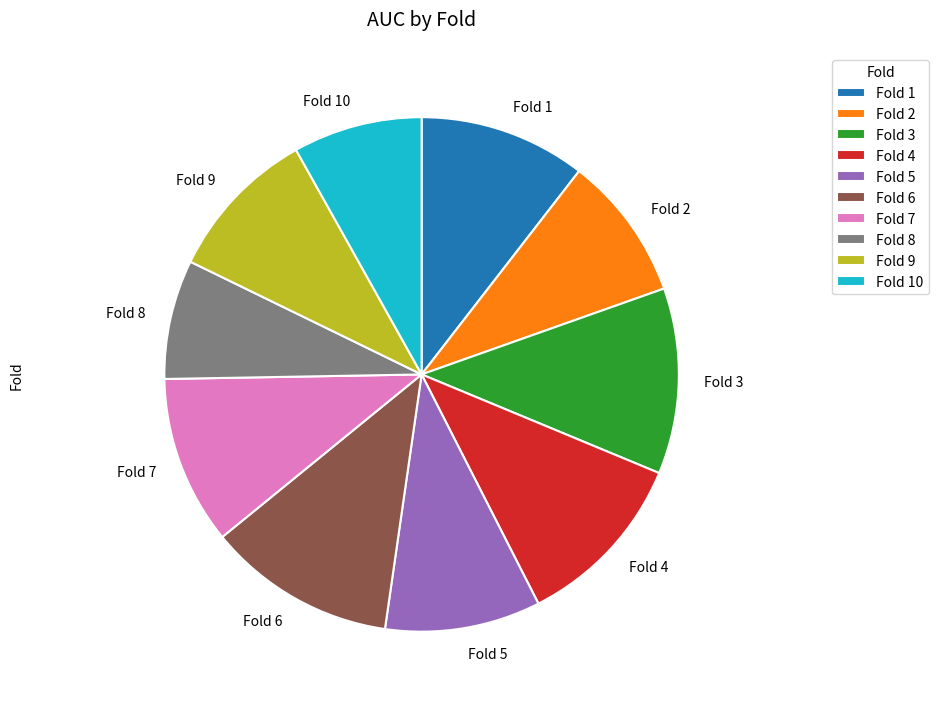

Between Fold 7 and Fold 9, which is larger?

Fold 7